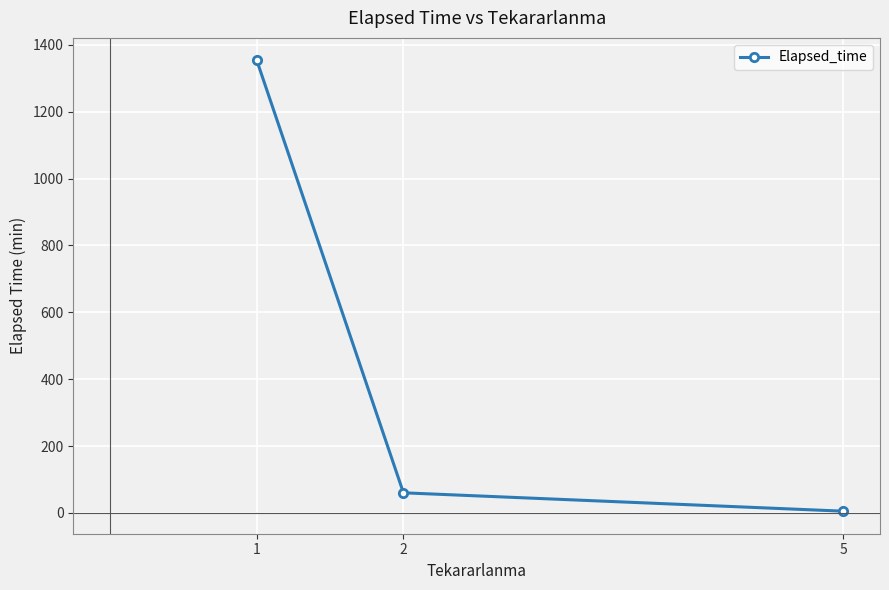

The value at 2 is 60.0. True or false?

True